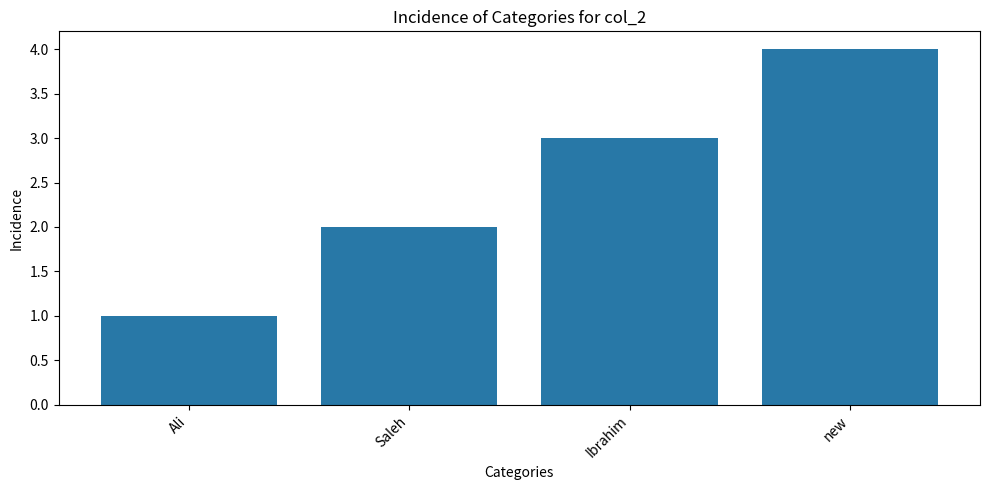

How many data points are less than 3?

2